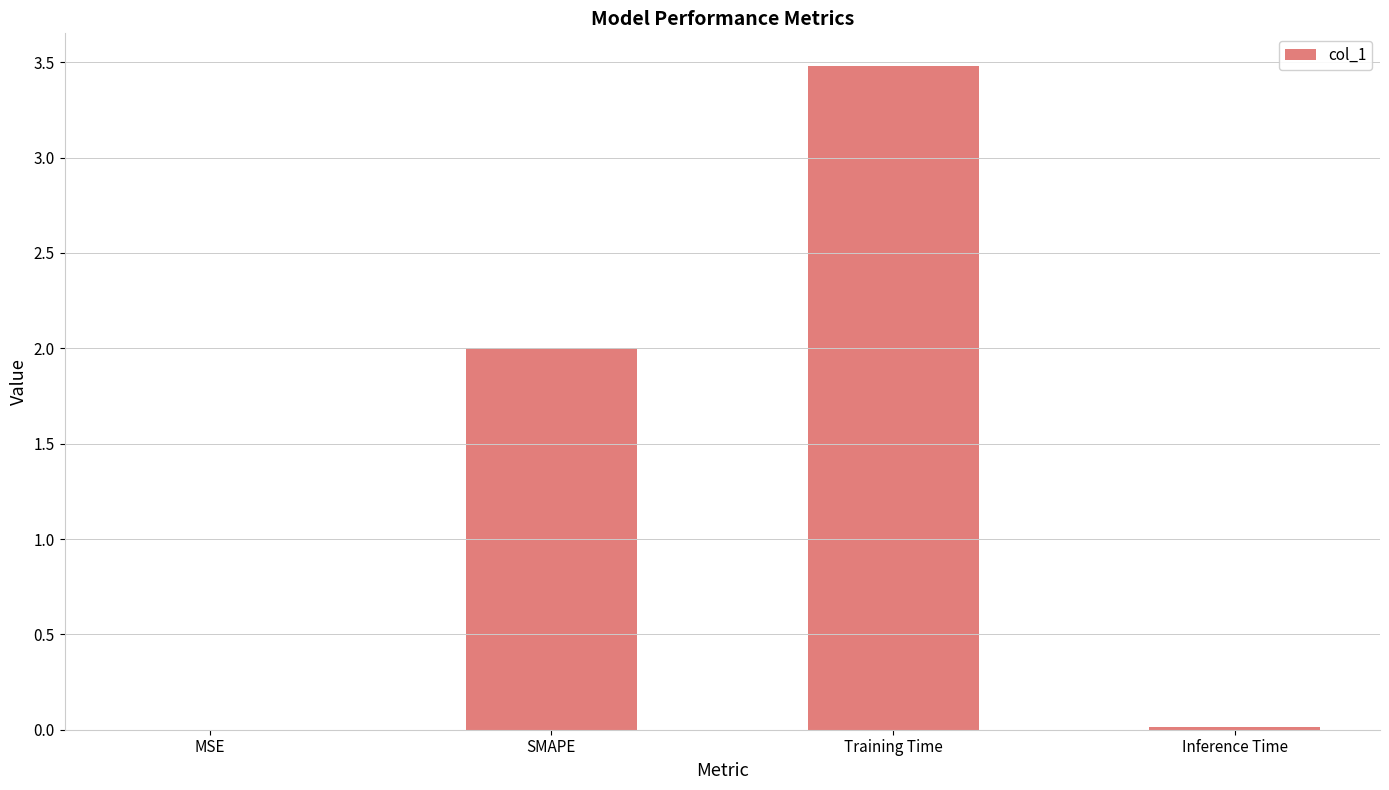

Is it true that the value at SMAPE is 1.1?

False